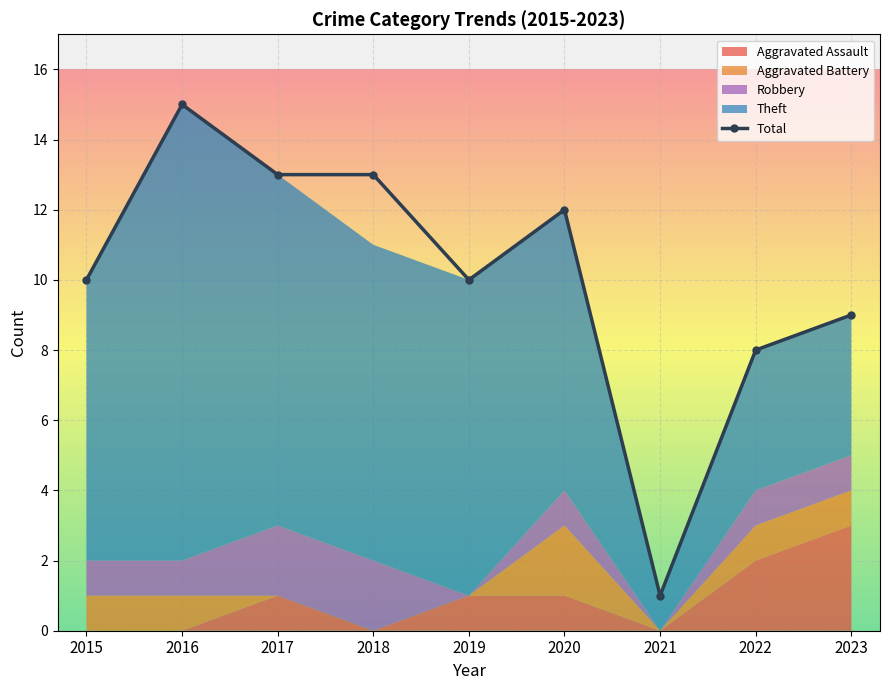

What is the highest value of the Total series?

15